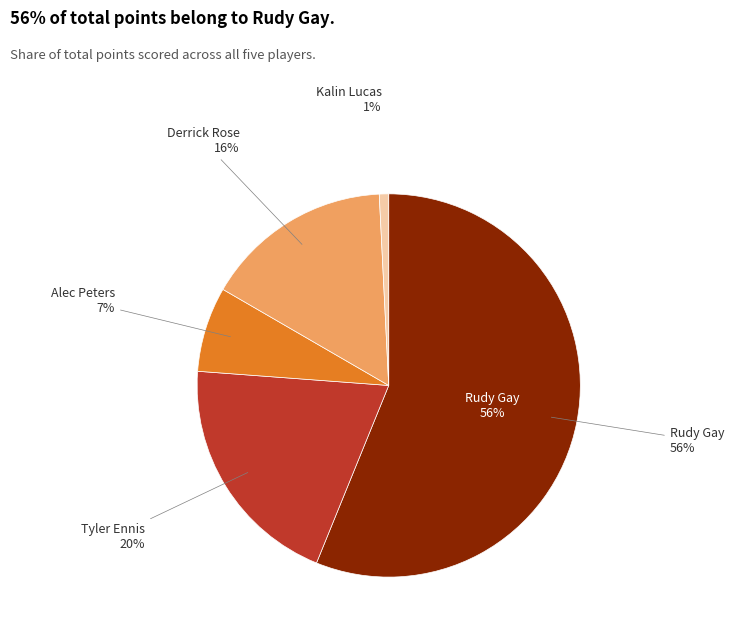

To the nearest percent, what percentage of the pie is Tyler Ennis?

20%